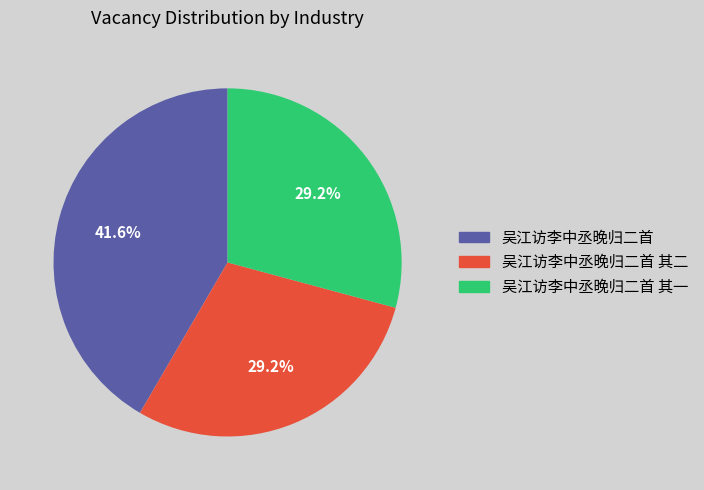

Does any single category account for the majority?

No